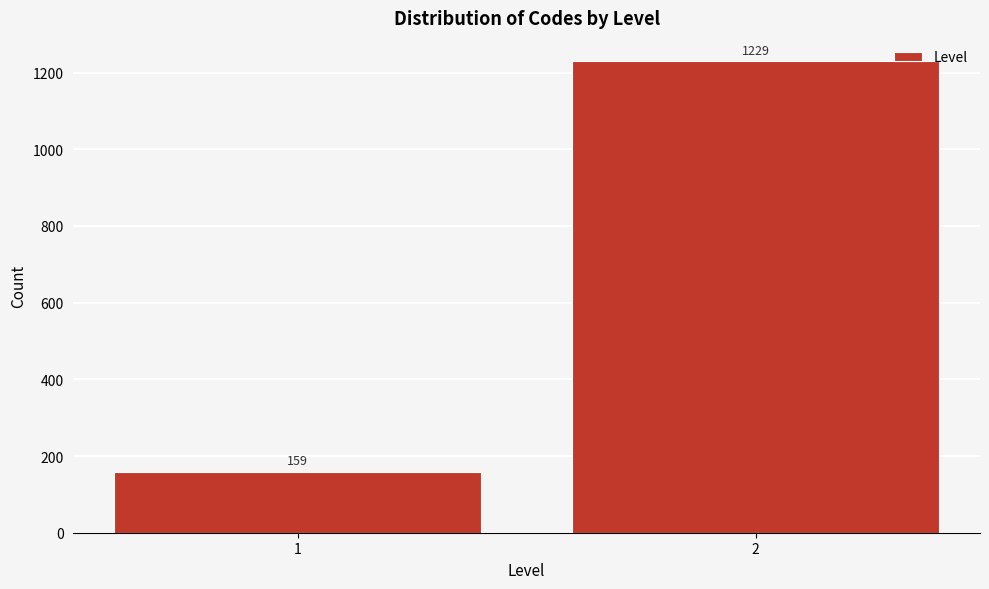

Reading right to left, extract all data points from this chart.

1229	159